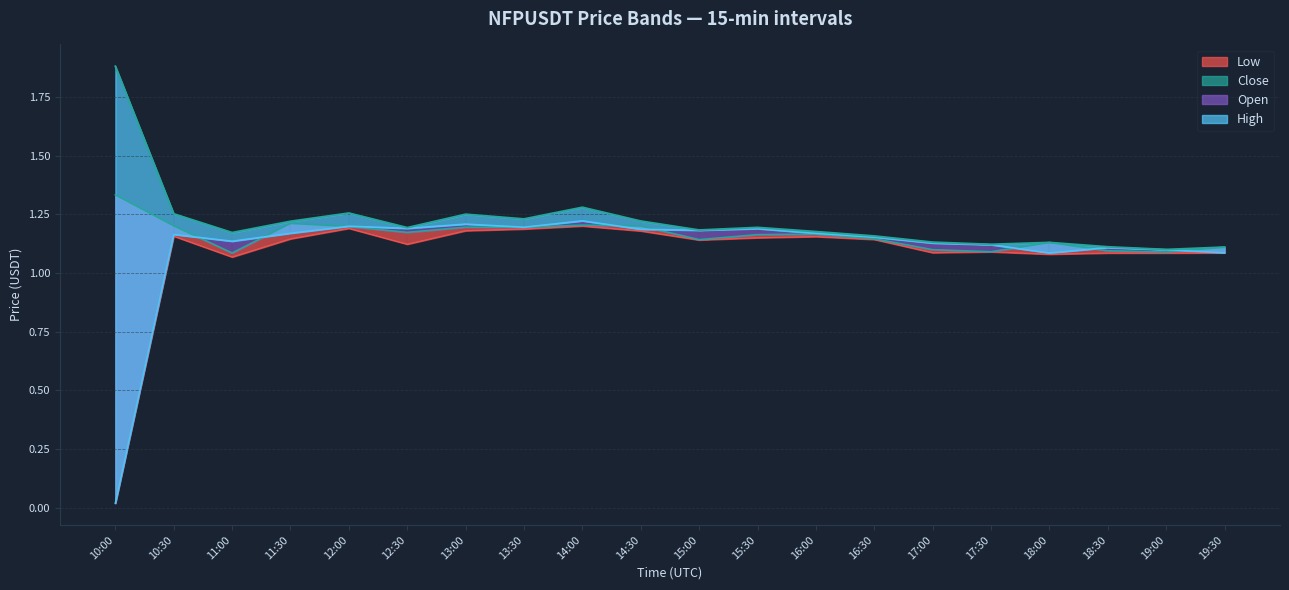

True or false: close and low cross at least once.

False